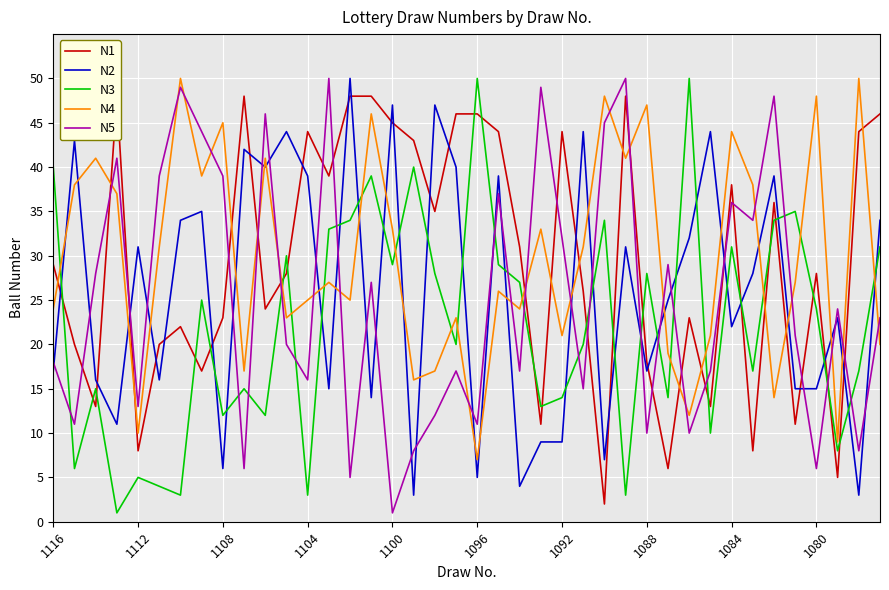

How many categories are shown in the chart?

40